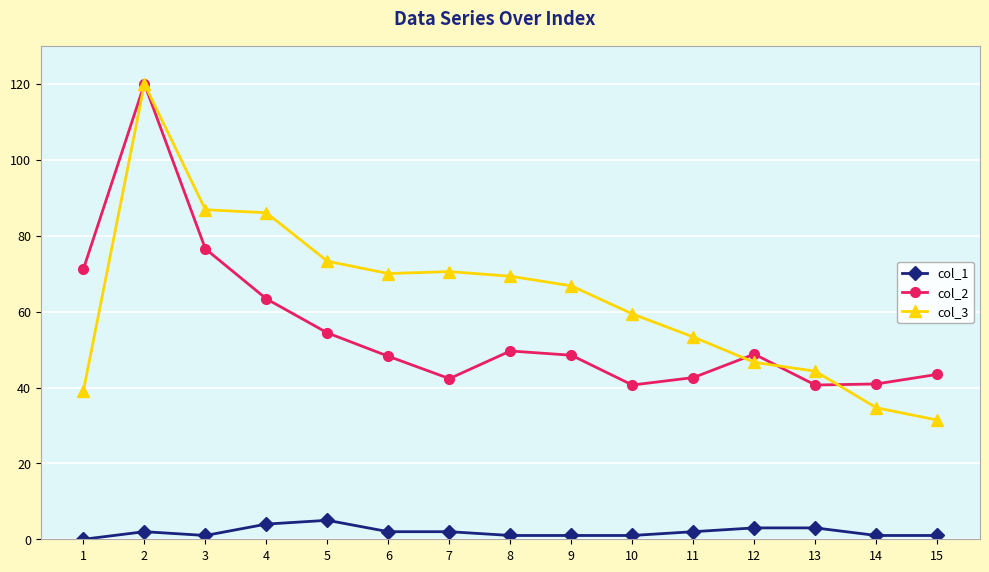

Which series has the largest total across all categories?

col_3